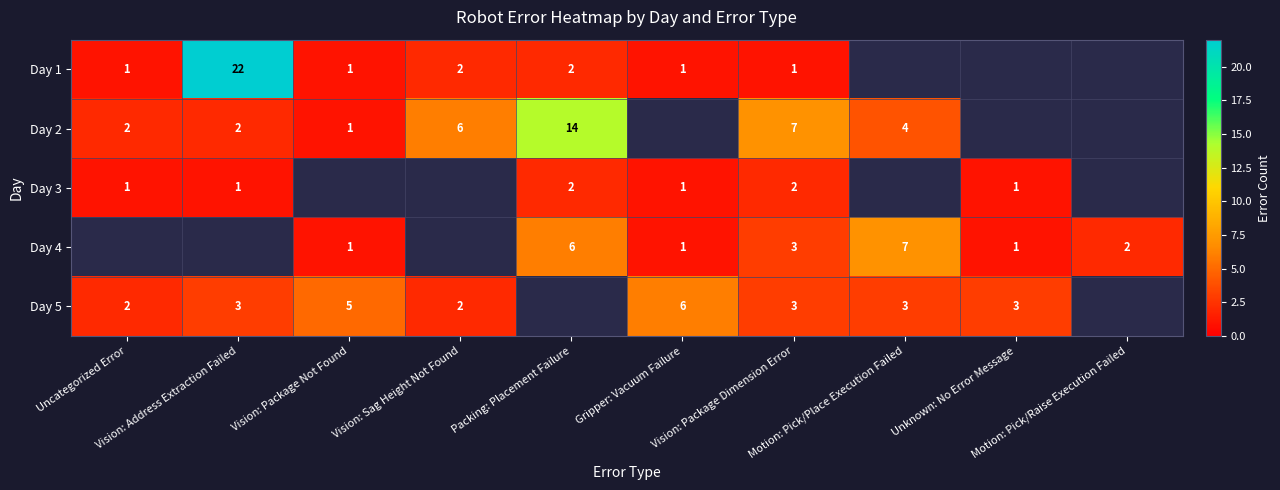

Is it true that Day 5 equals 3 at Vision: Package Dimension Error?

True